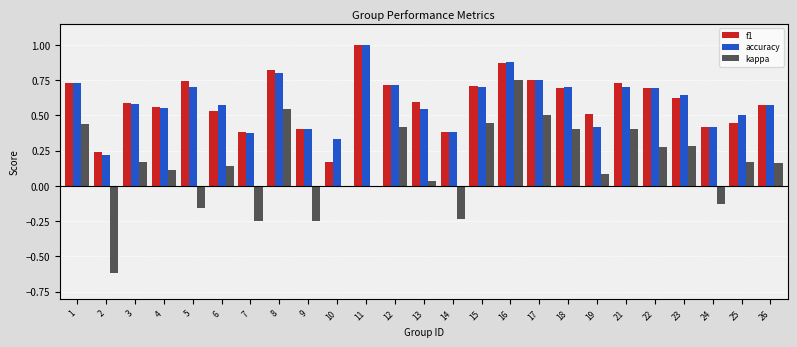

Is it true that f1 equals 0.4 at 7?

True